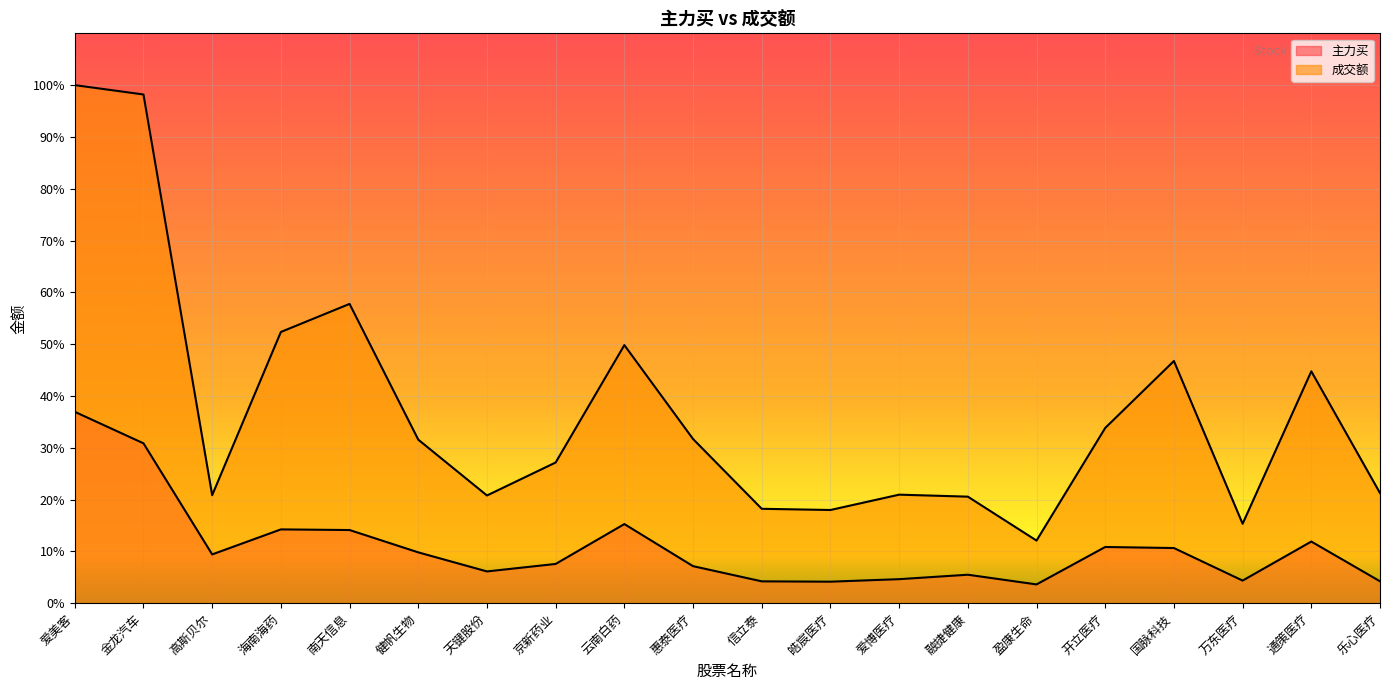

At how many categories does at least one series exceed 0?

20